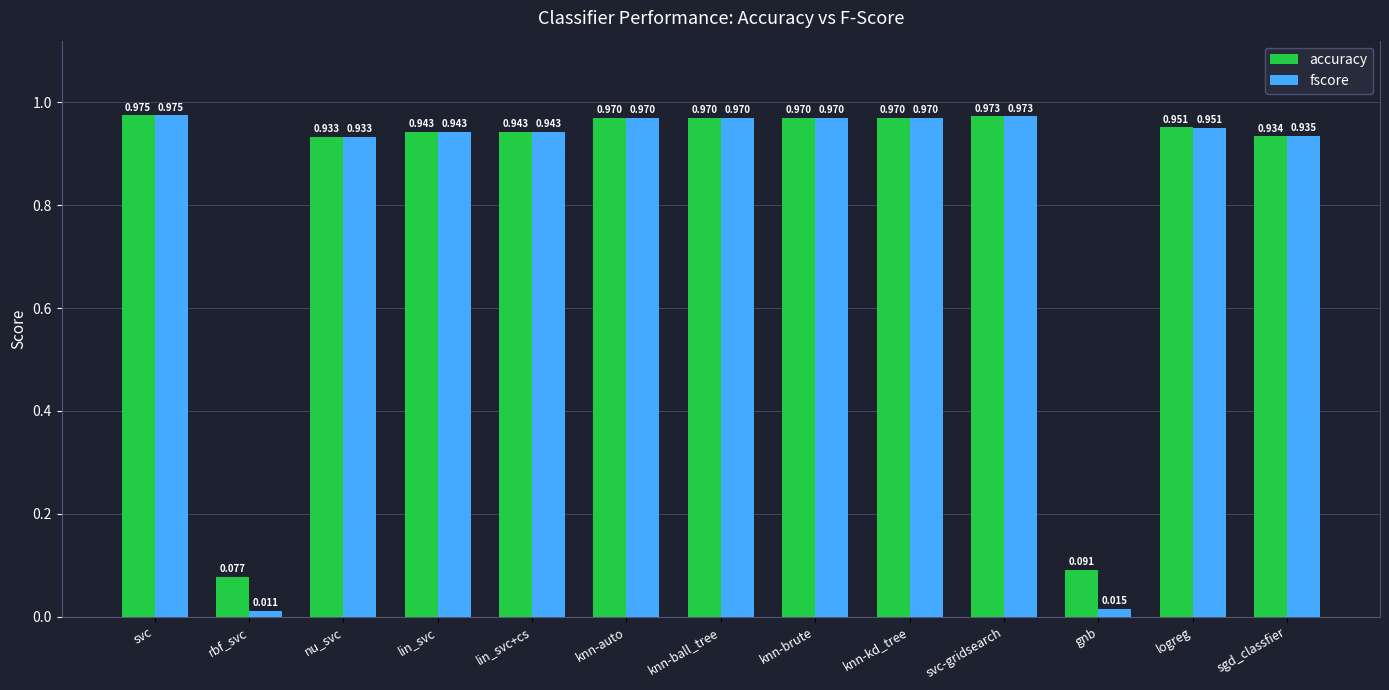

List the series in order of their overall mean, highest first.

accuracy, fscore